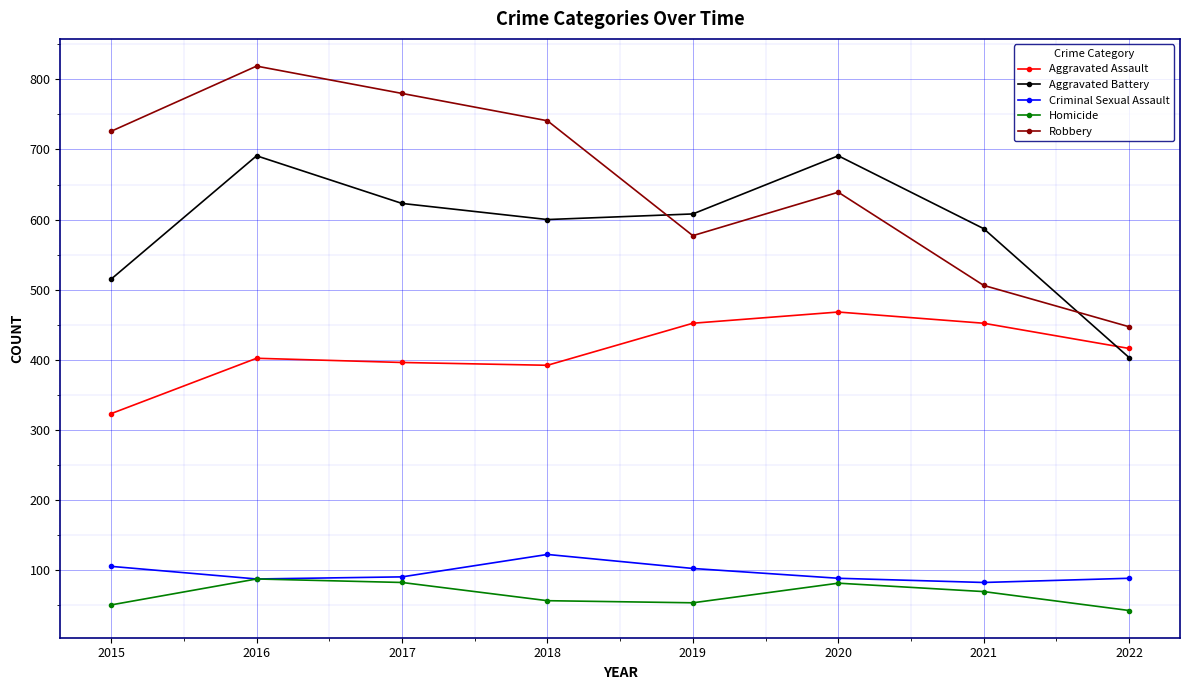

Which series has the largest range (max minus min)?

Robbery